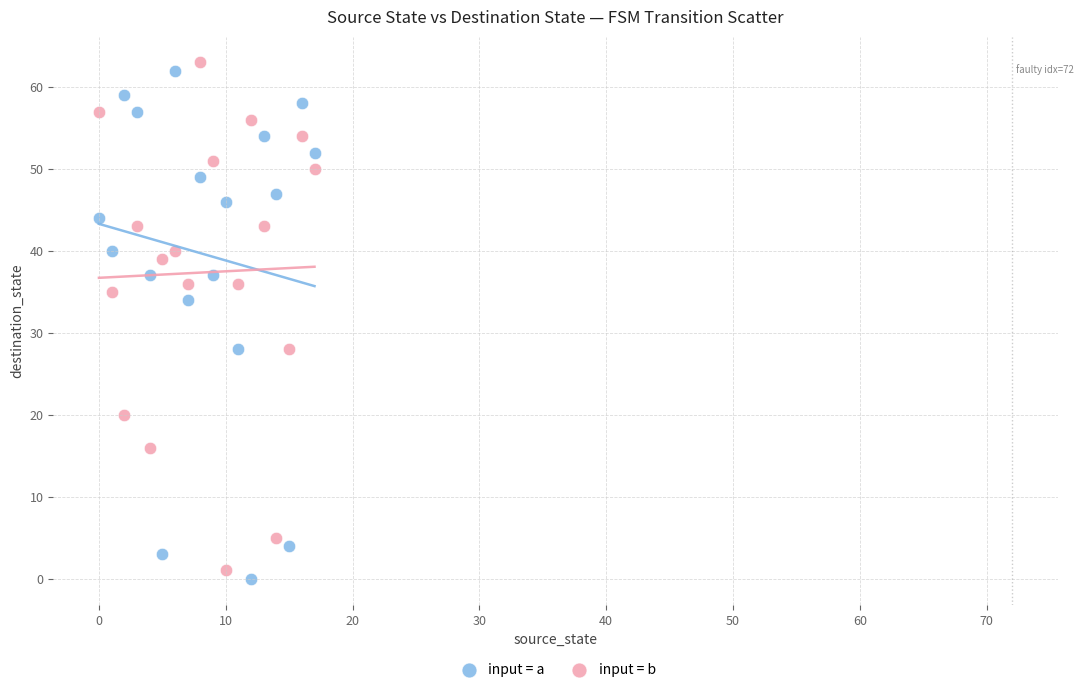

In the input = b series, what Y value is closest to 32?

35